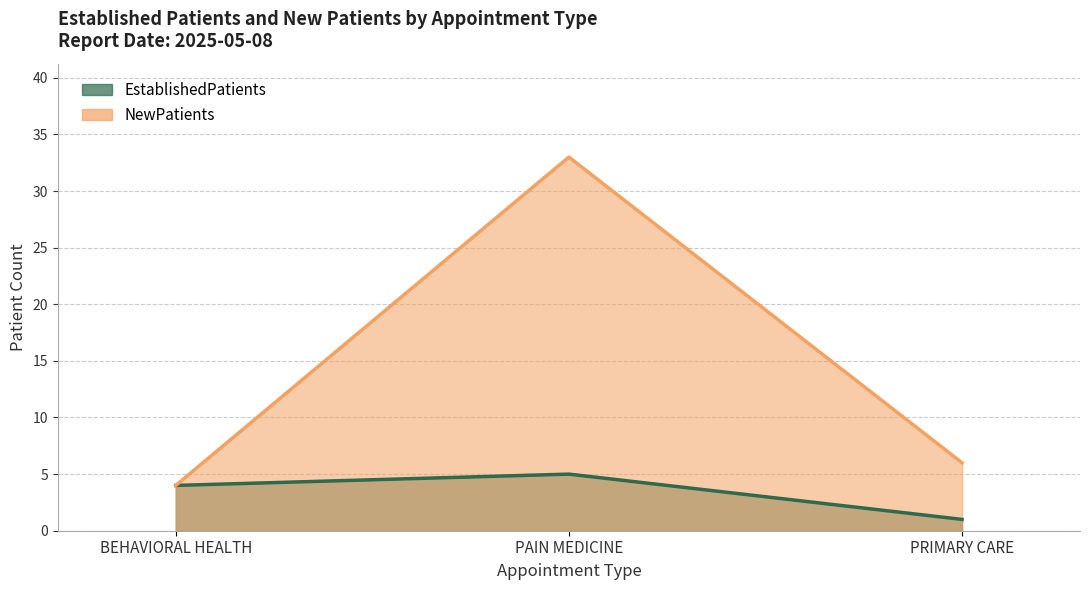

How many data points in NewPatients are less than 6?

1